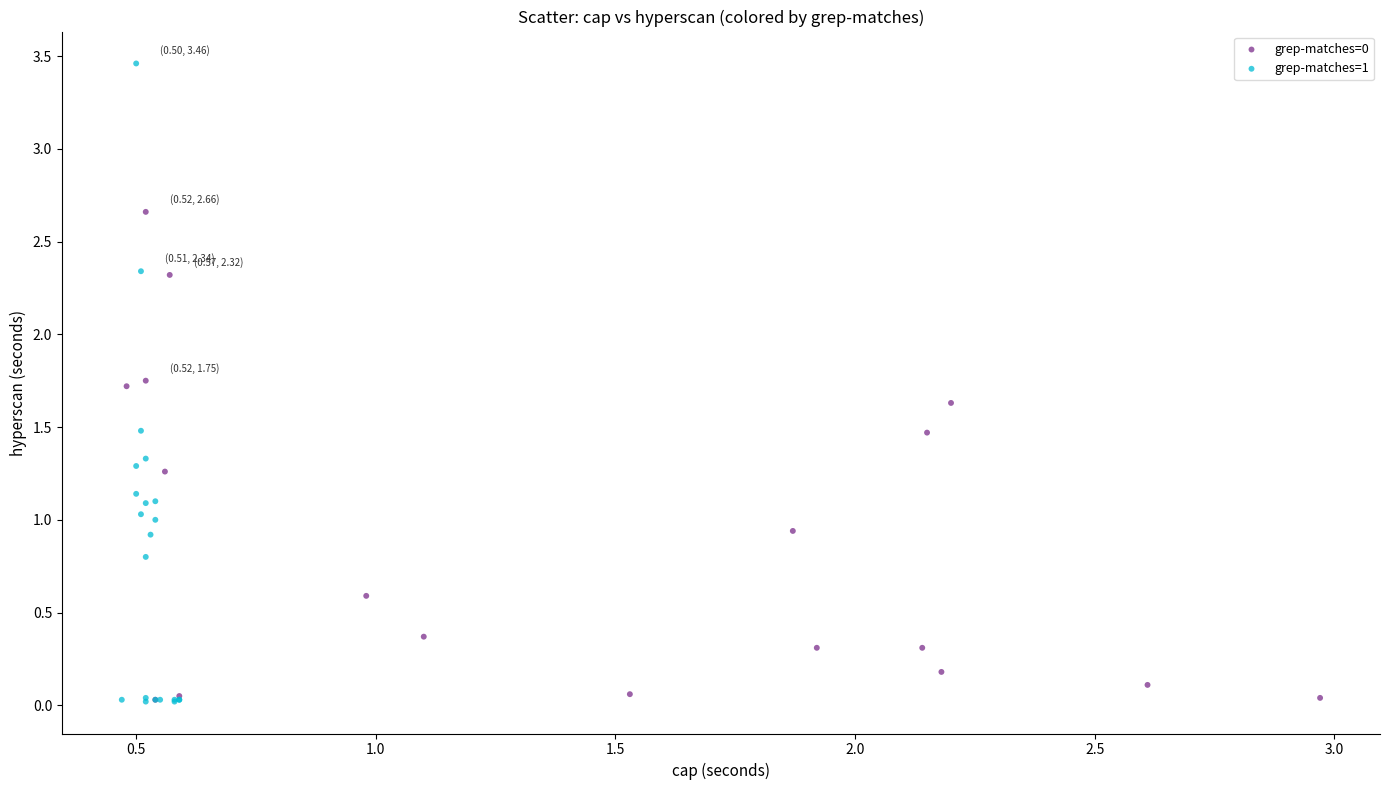

Which series has the widest spread of Y values?

grep-matches=1